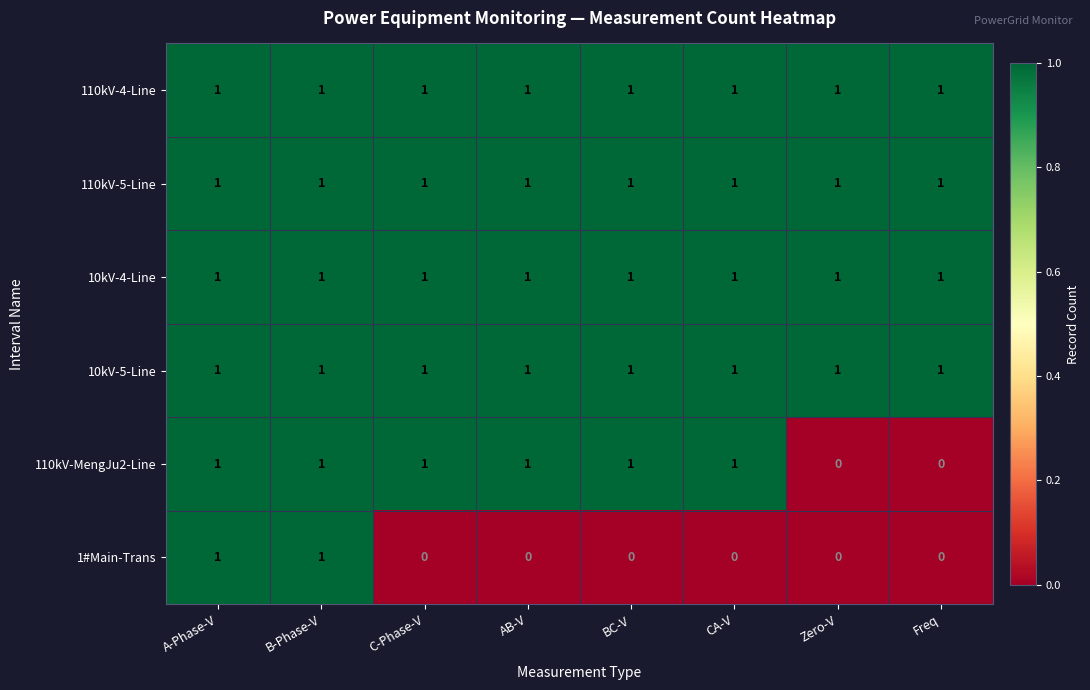

Is it true that 110kV-5-Line equals 1 at Freq?

True